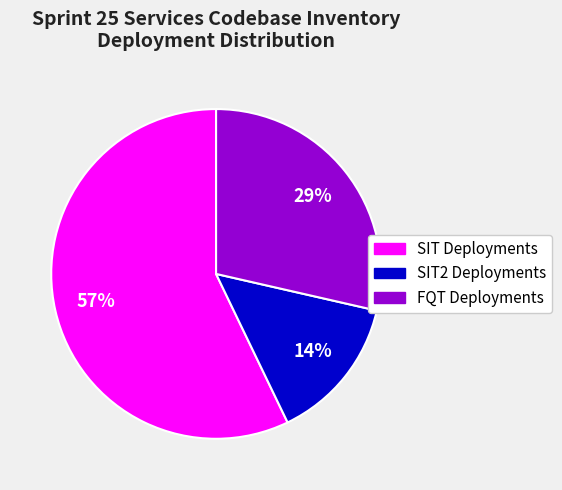

Is there a majority slice in this chart?

Yes